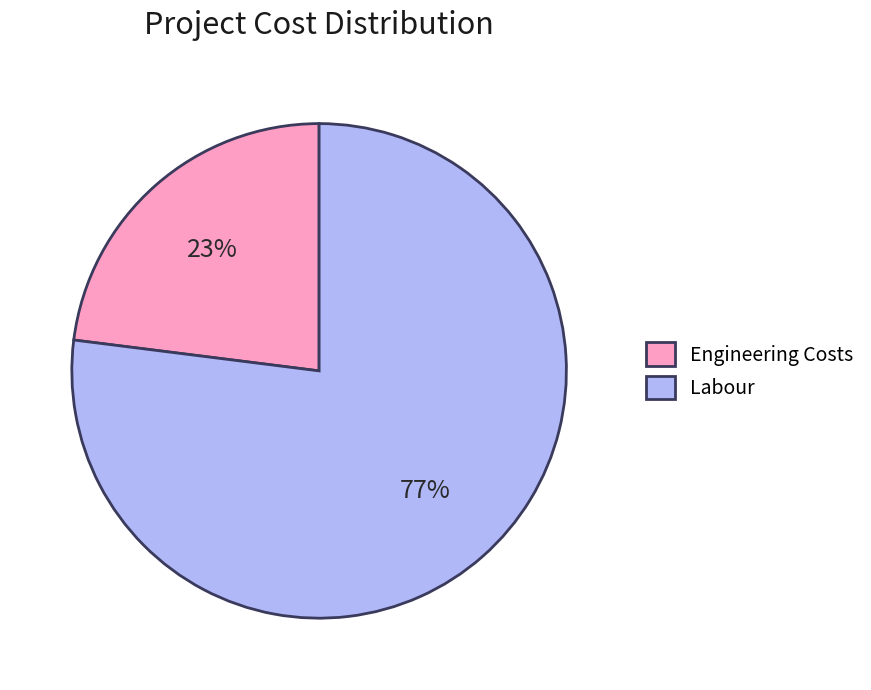

To the nearest percent, what is the average slice percentage?

50%